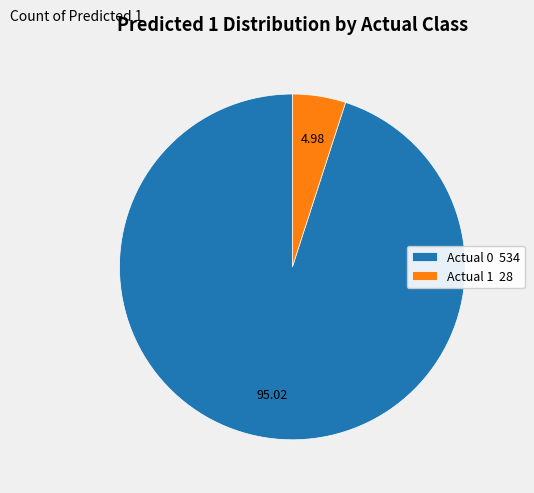

Which slice is the largest?

Actual 0